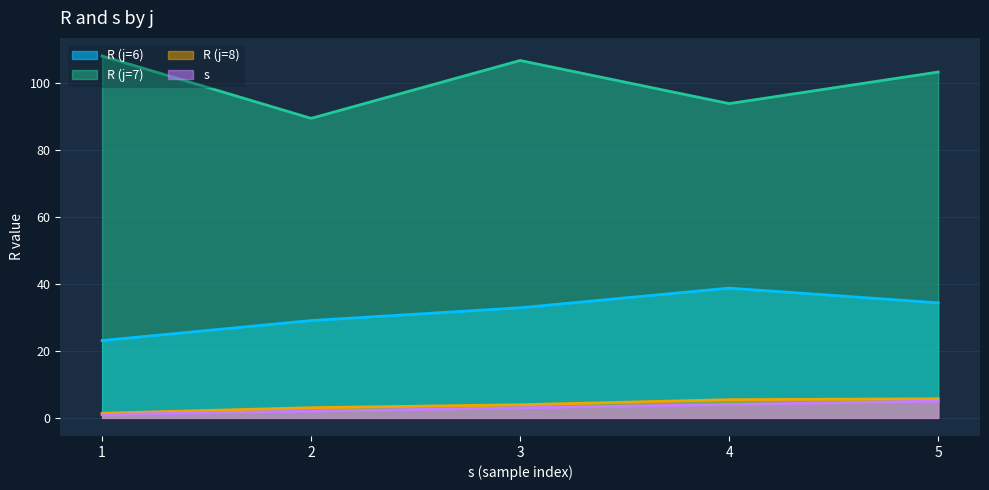

What is the greatest value displayed?

108.1